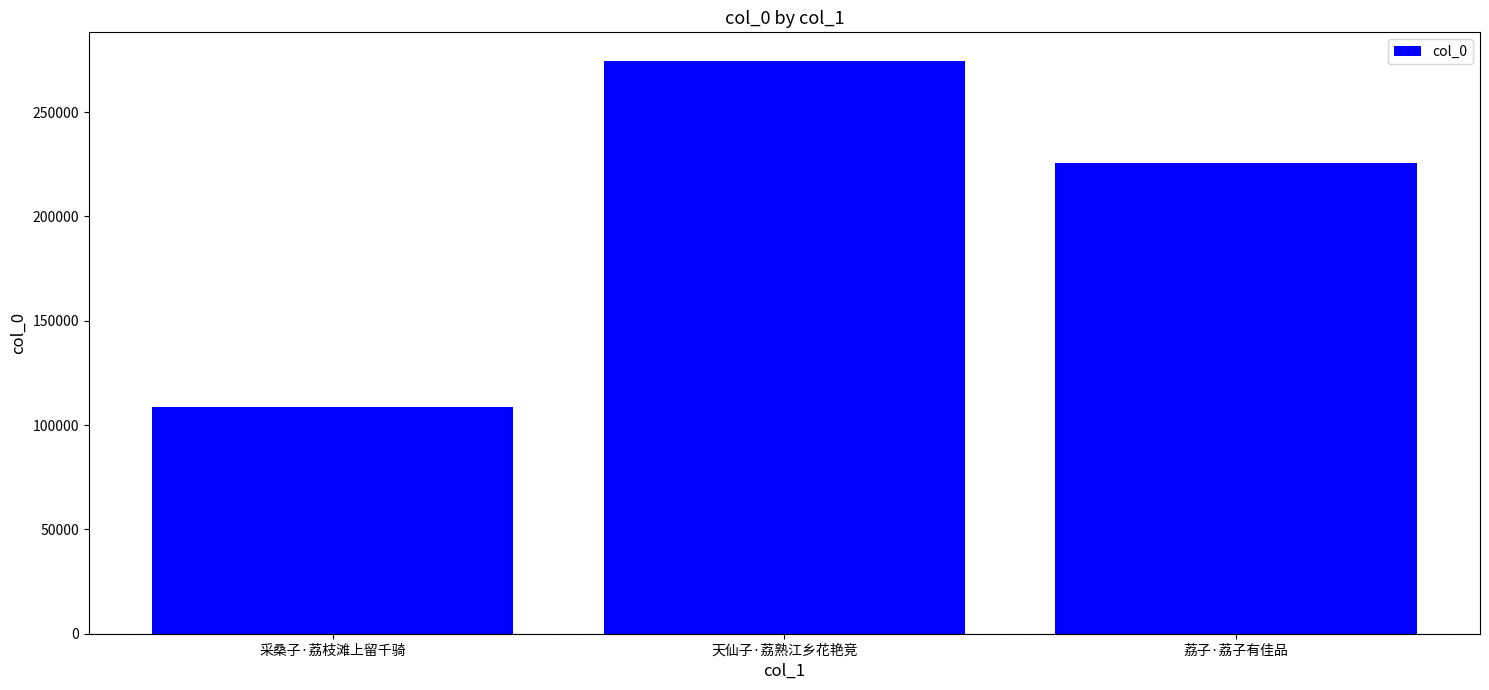

Rank the categories by value from lowest to highest.

采桑子·荔枝滩上留千骑, 荔子·荔子有佳品, 天仙子·荔熟江乡花艳竞